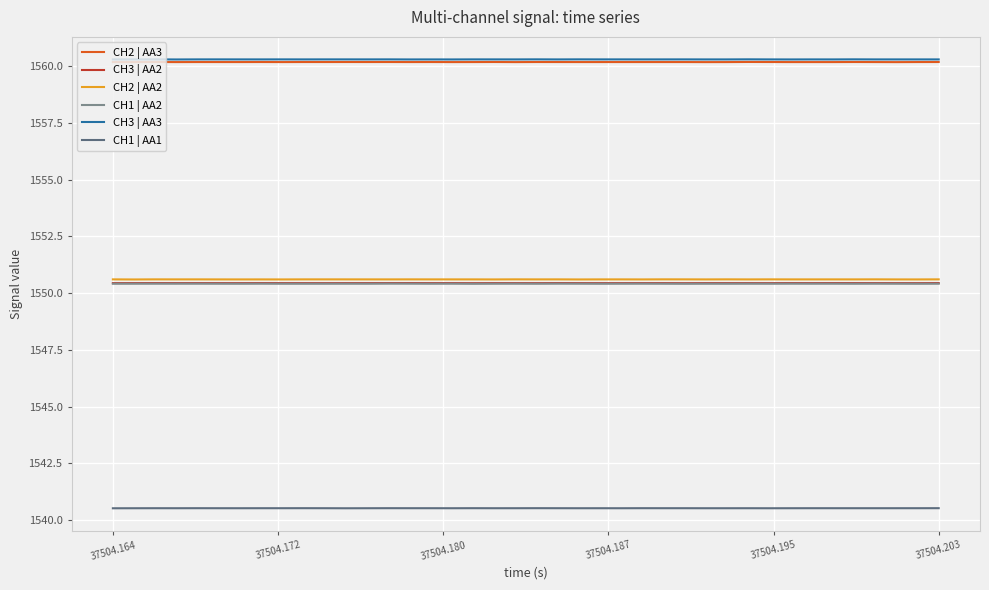

What is the greatest value displayed?

1560.3